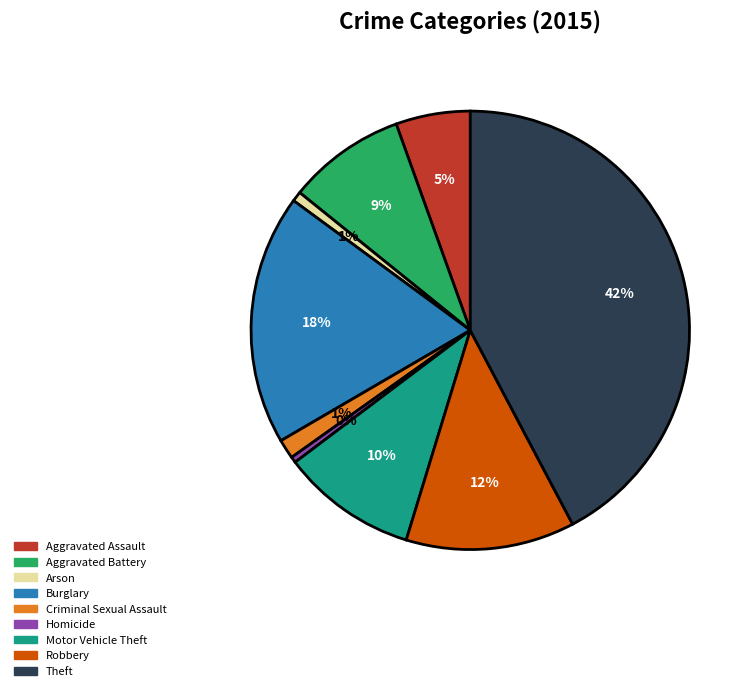

Is there any slice that represents more than half of the pie?

No